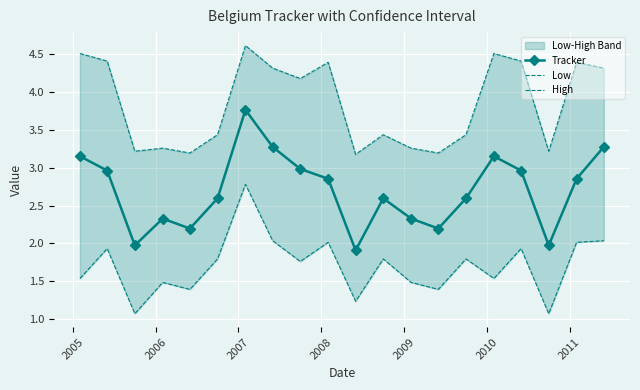

In Tracker, how many points are lower than both neighbors (excluding endpoints)?

5